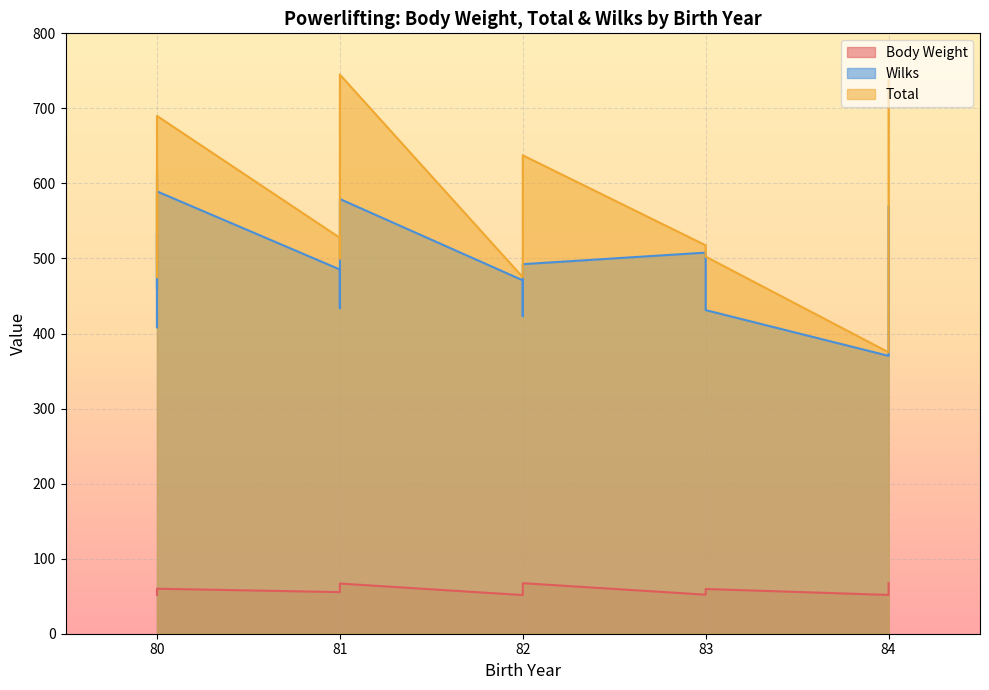

What is the average value of the Wilks series?

485.6